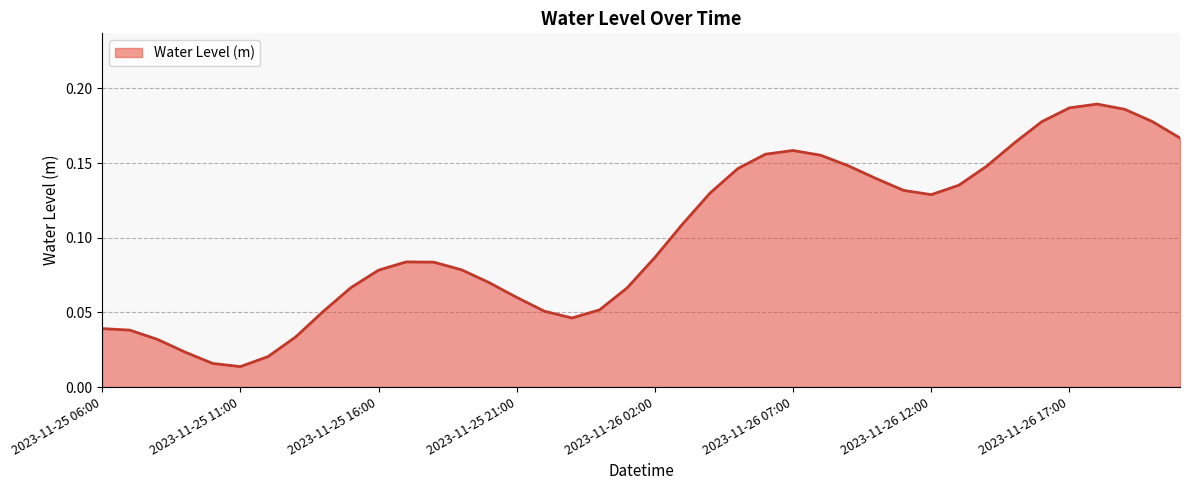

How many lines are shown in the chart?

1